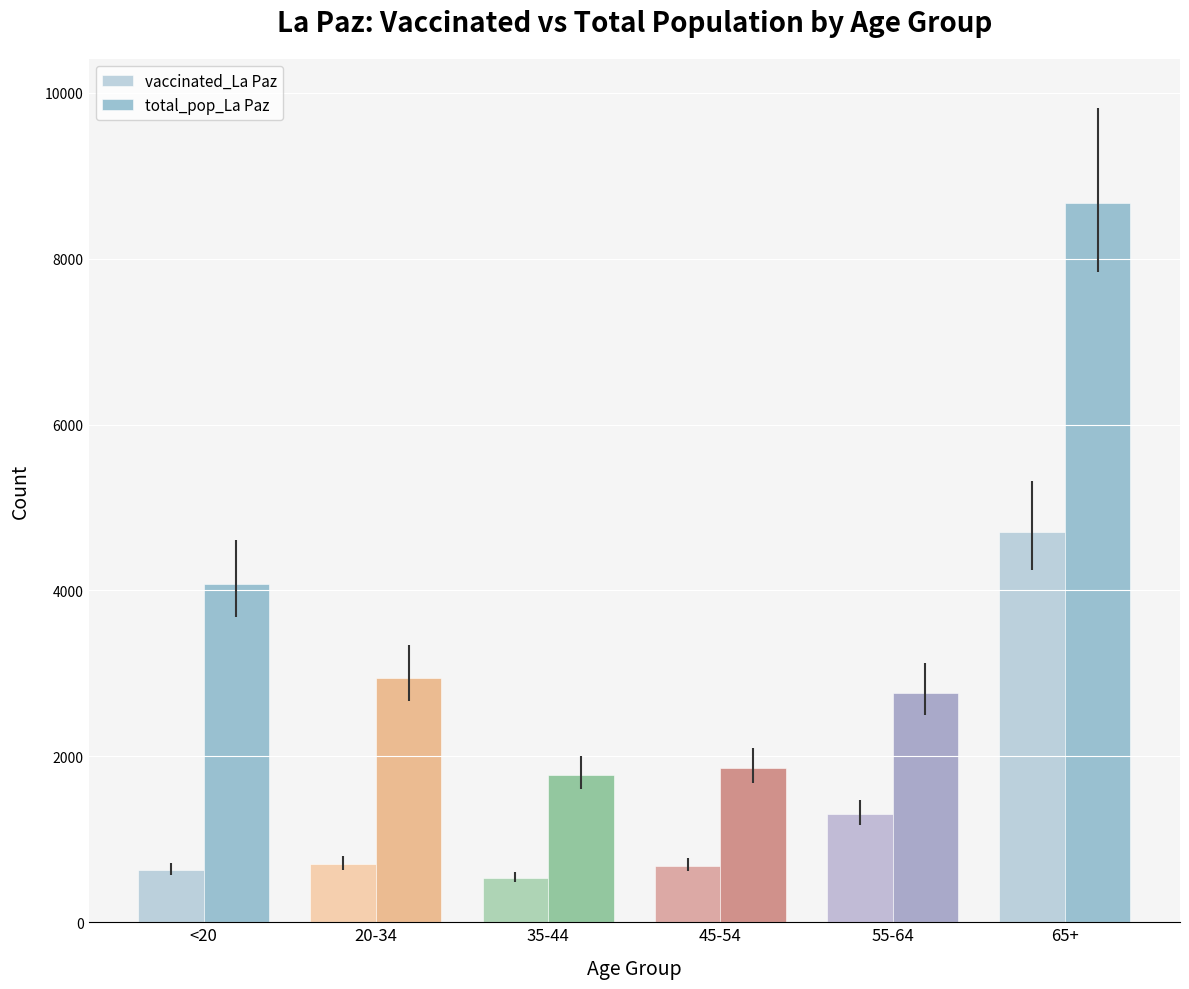

How many bars are there in each group?

2